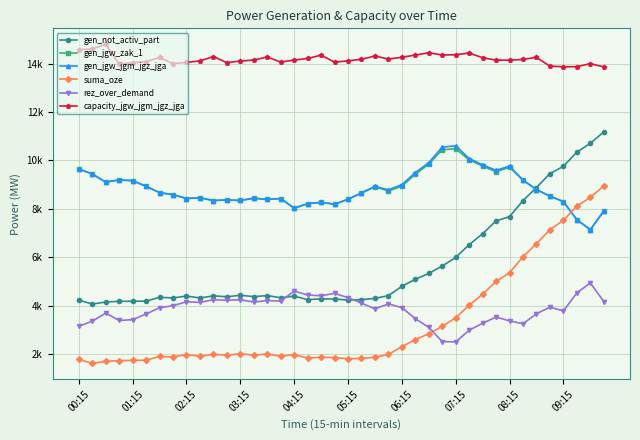

Rank the series by their maximum value, from highest to lowest.

capacity_jgw_jgm_jgz_jga, gen_not_activ_part, gen_jgw_jgm_jgz_jga, gen_jgw_zak_1, suma_oze, rez_over_demand